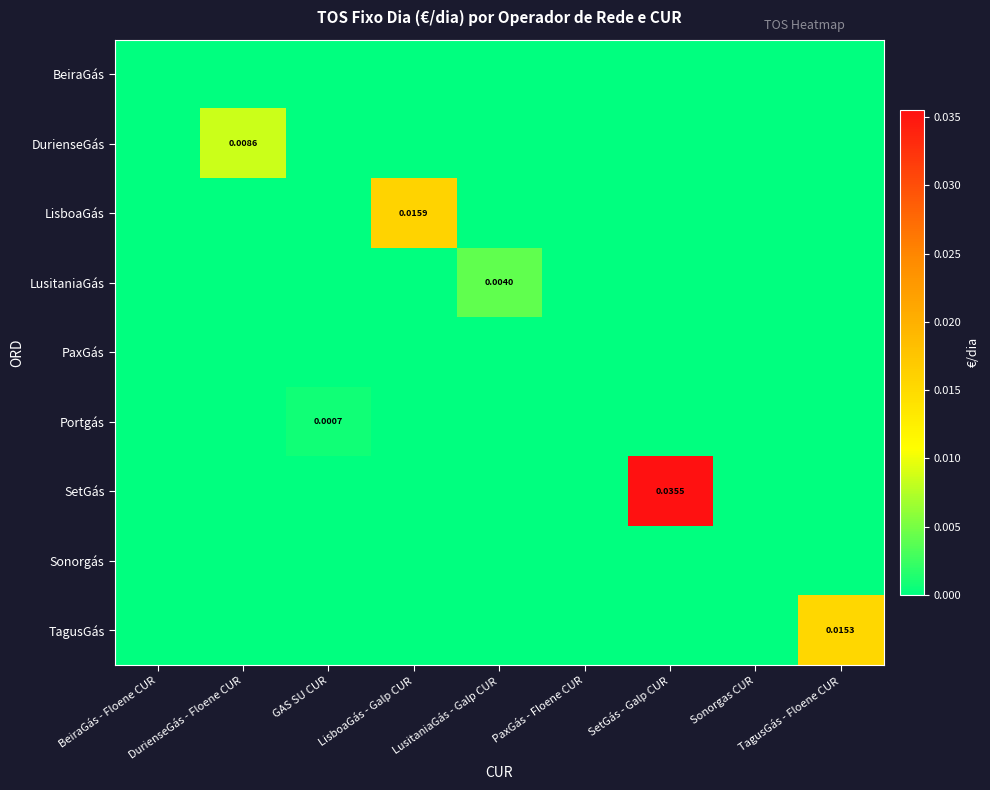

Is it true that LusitaniaGás equals 0.0 at LusitaniaGás - Galp CUR?

True